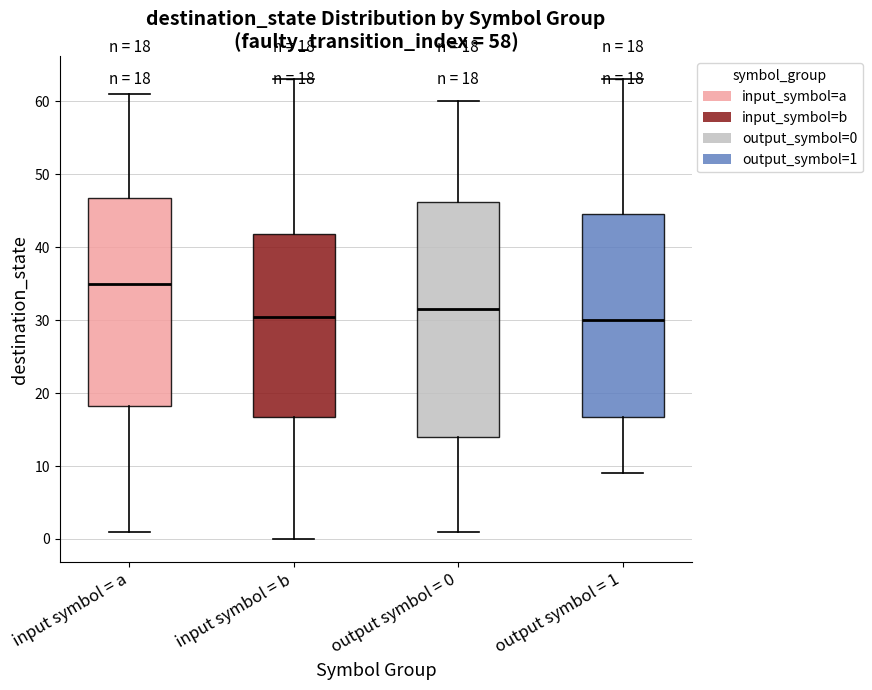

Which box is the tallest, from its lower edge to its upper edge?

output symbol = 0